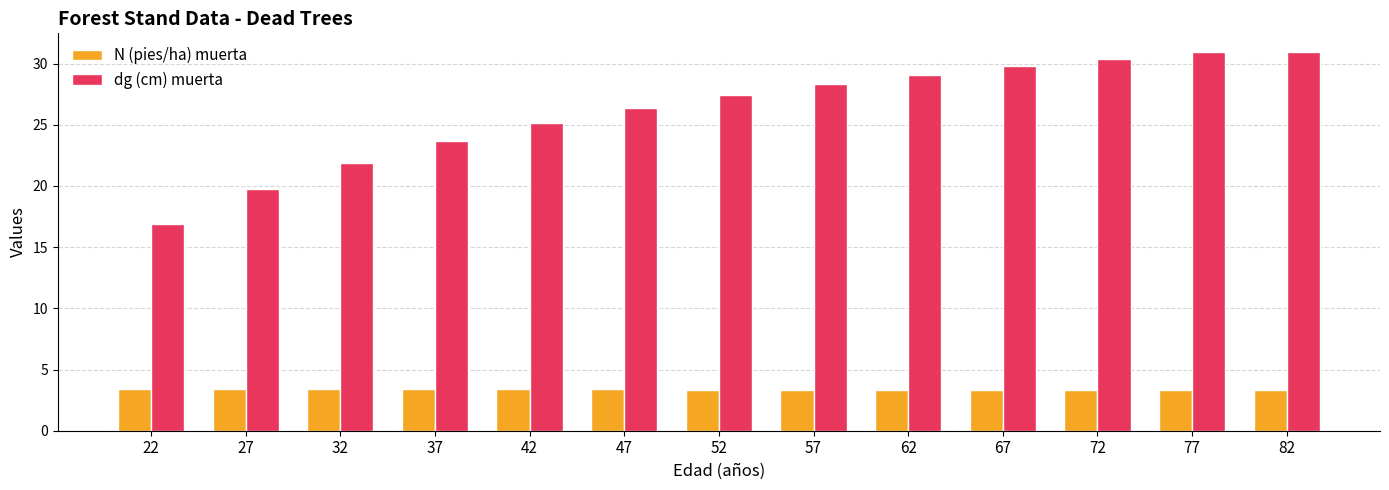

What is the spread (max minus min) of values at 52?

24.0